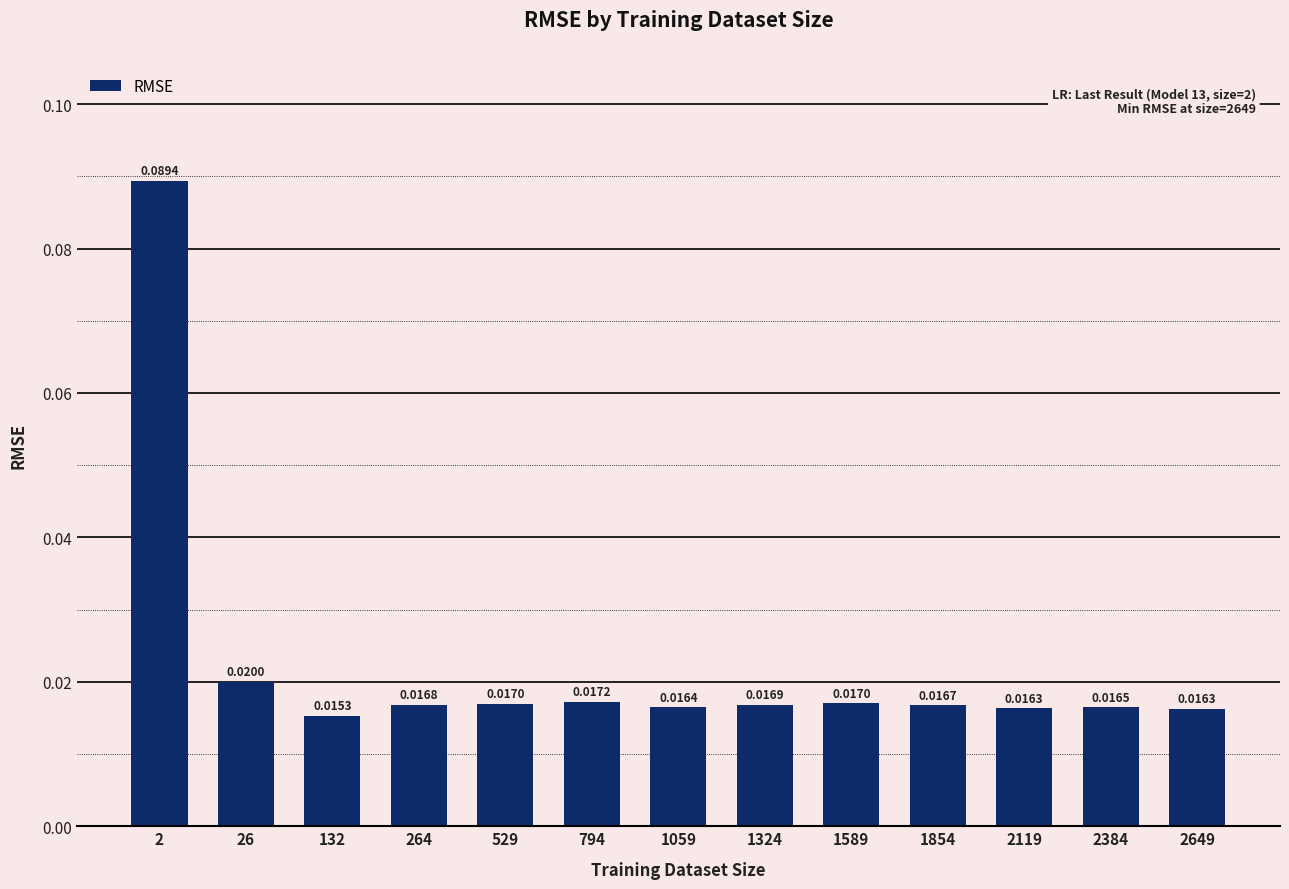

What is the sum of all values?

0.3